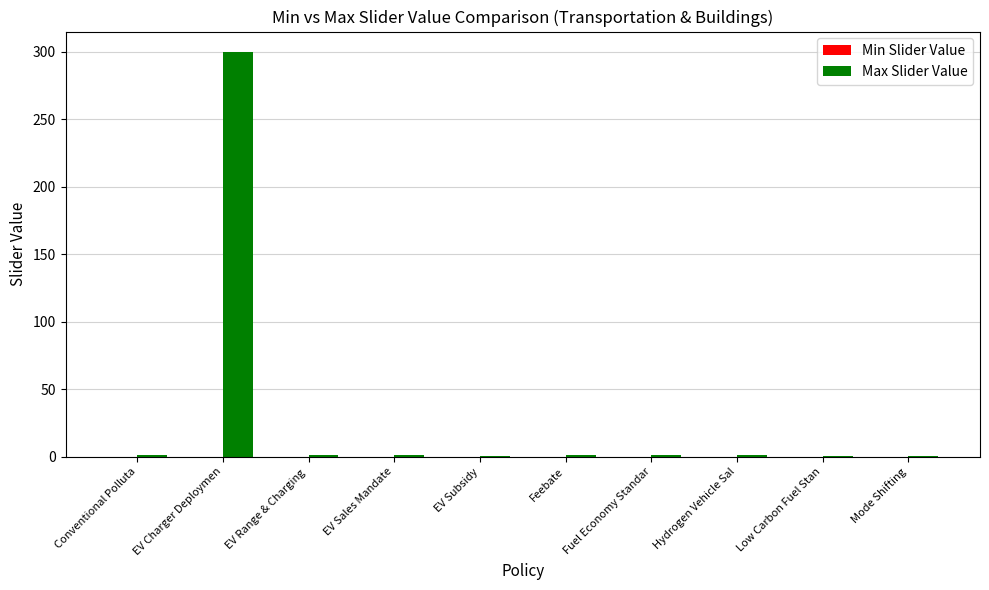

What is the sum of all values?

307.2